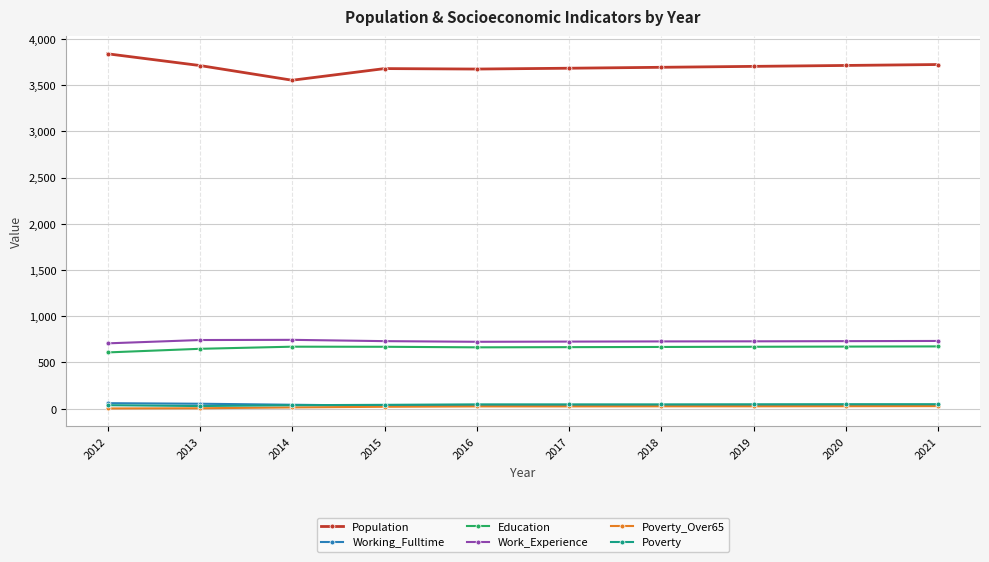

True or false: Poverty and Population intersect in this chart.

False